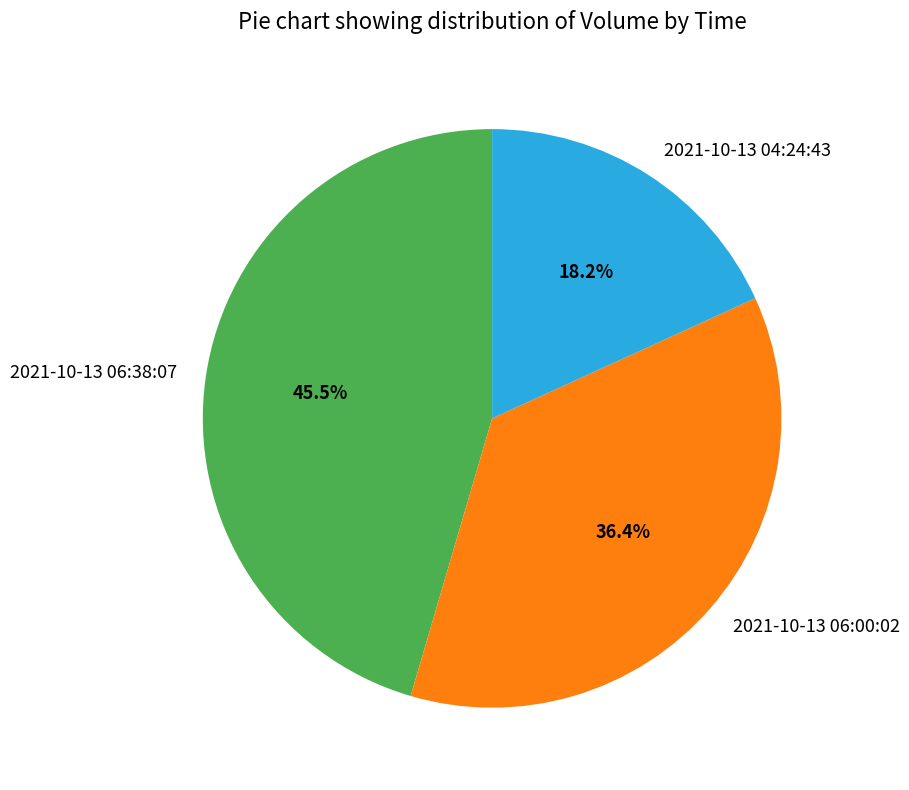

To the nearest percent, what is the combined percentage of 2021-10-13 06:00:02 and 2021-10-13 04:24:43?

55%